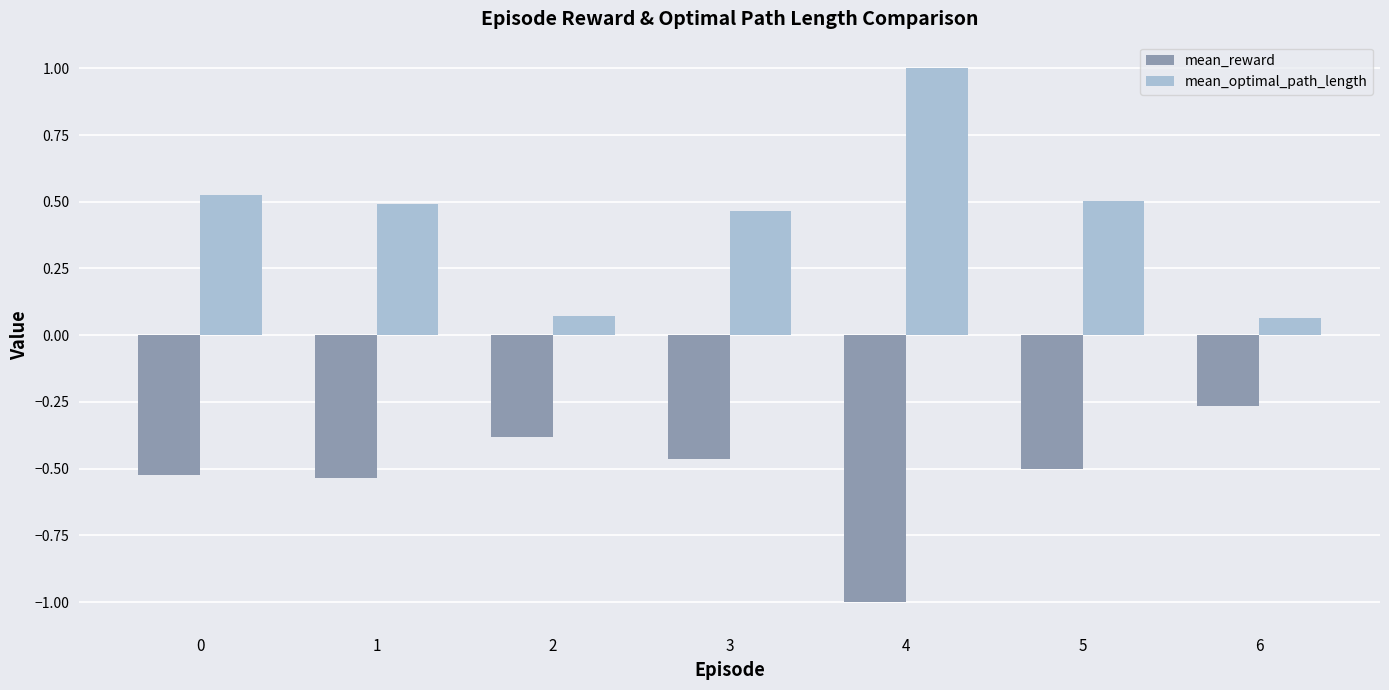

What is the sum of the mean_reward values at 5 and 1?

-1.0